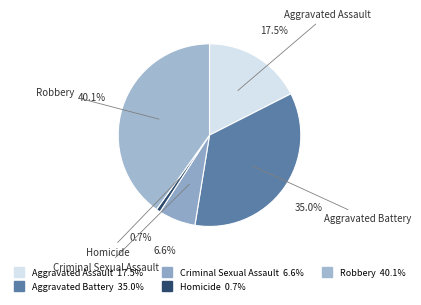

Rank the categories by value from highest to lowest.

Robbery, Aggravated Battery, Aggravated Assault, Criminal Sexual Assault, Homicide